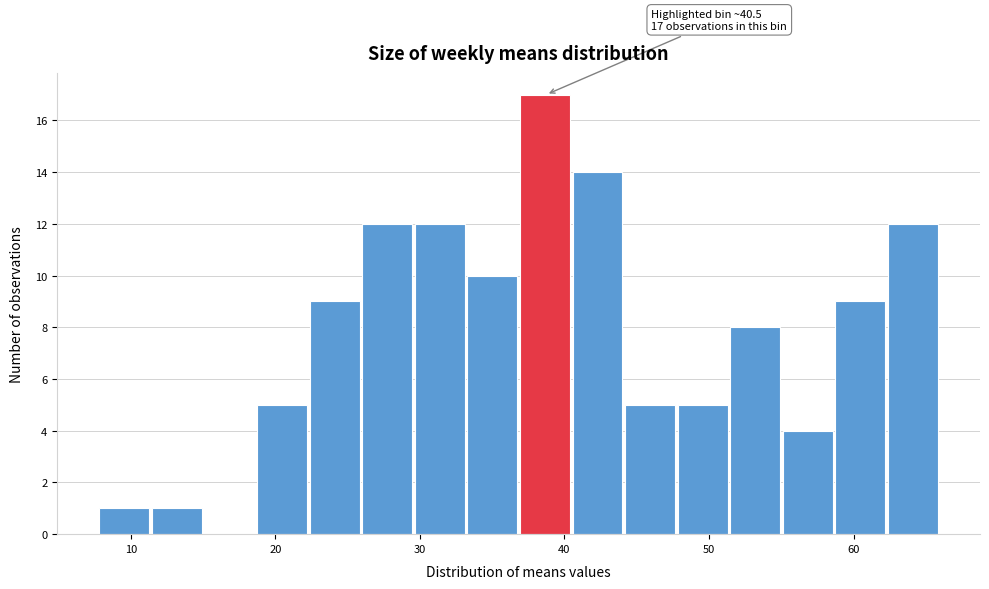

Read against the x-axis, roughly where is the centre of the tallest bar?

39